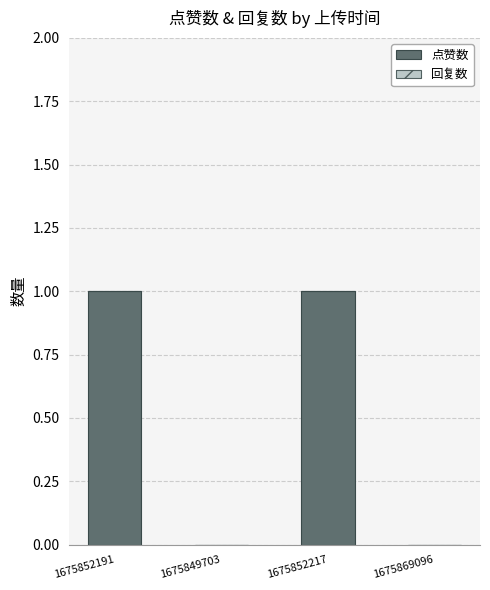

Reading left to right, list all the values displayed in this chart.

1675852191=1	1675849703=0	1675852217=1	1675869096=0